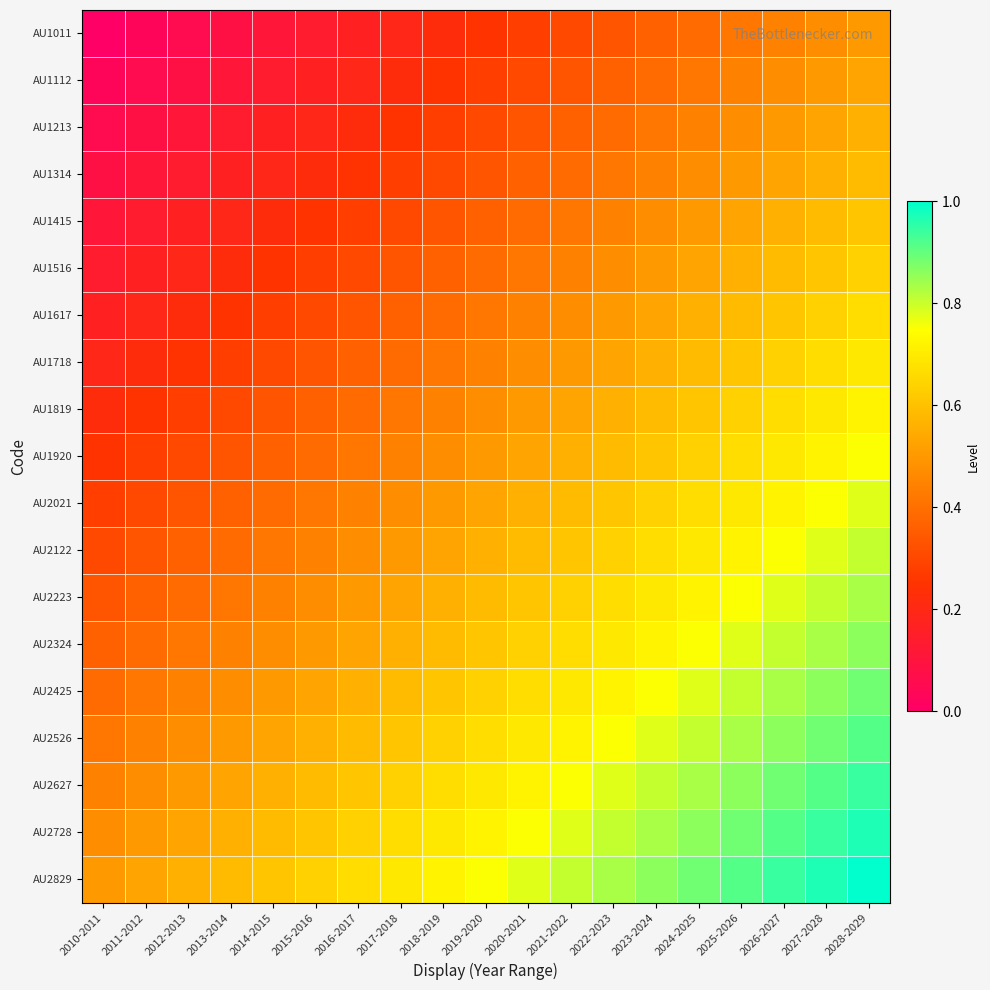

What is the total value across all series at 2016-2017?

7.9